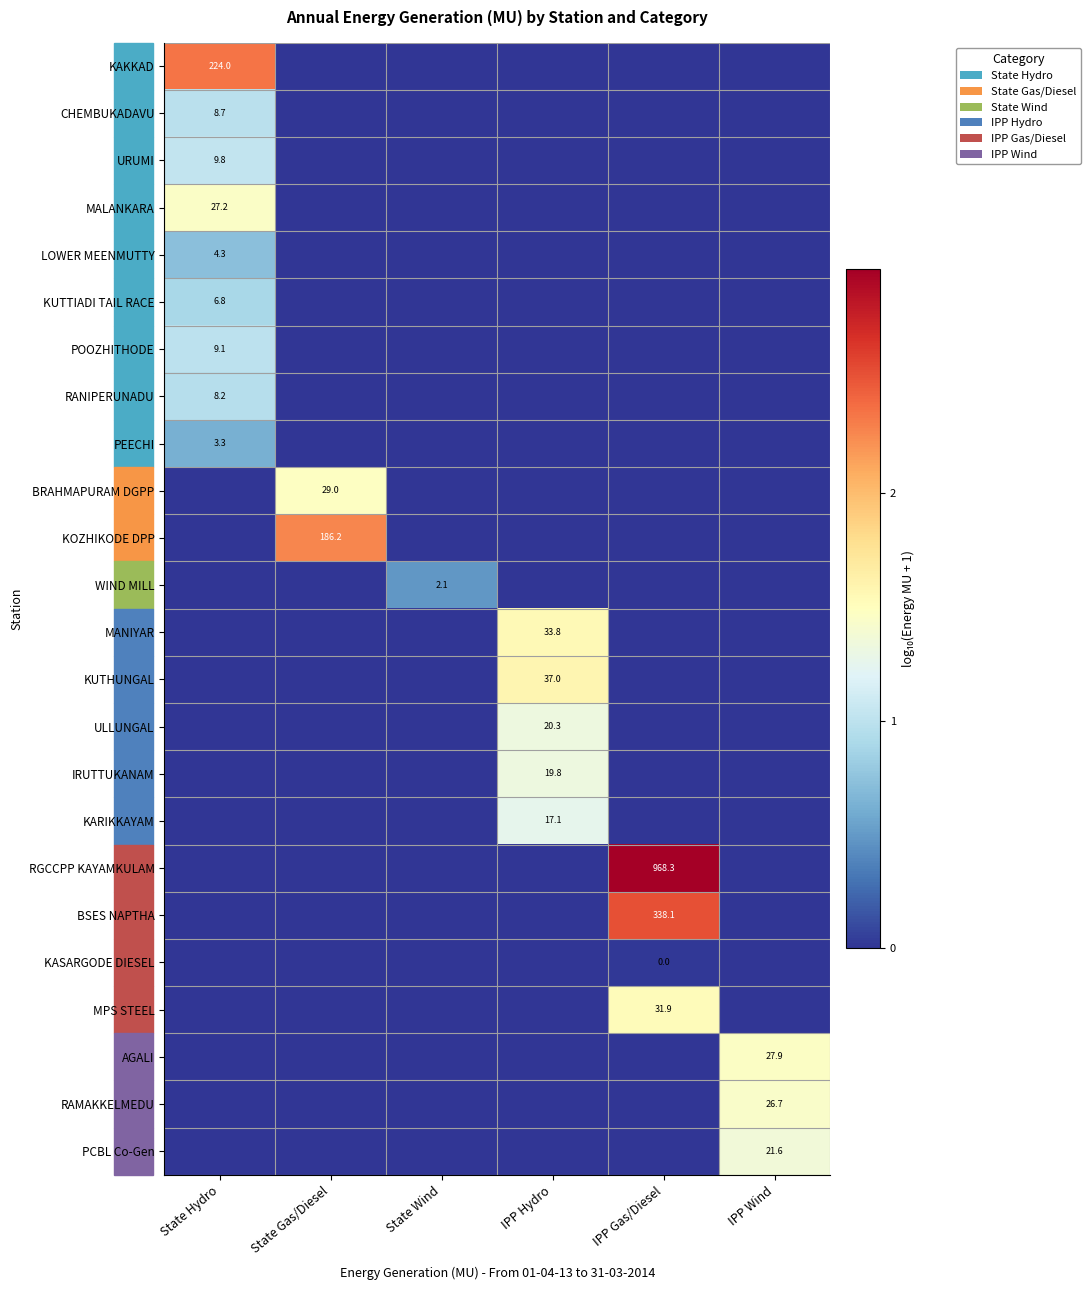

What is the spread (max minus min) of values at State Gas/Diesel?

2.3